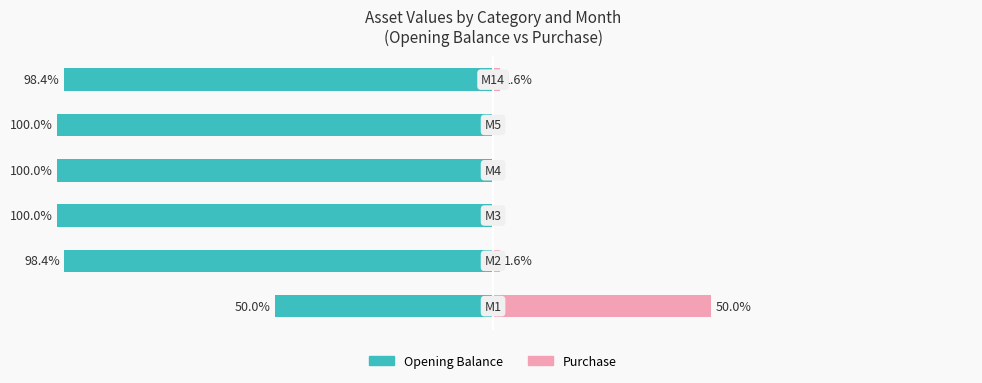

Which series has the widest spread of values?

Opening Balance